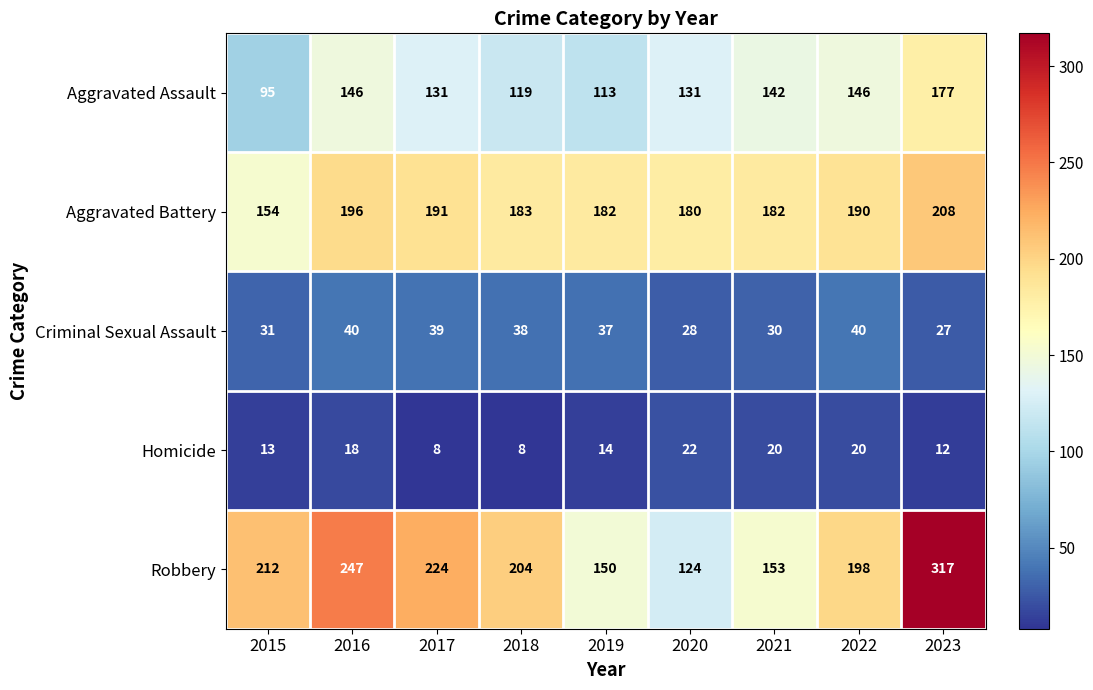

What value does the Robbery series have at 2018, to the nearest 50?

200